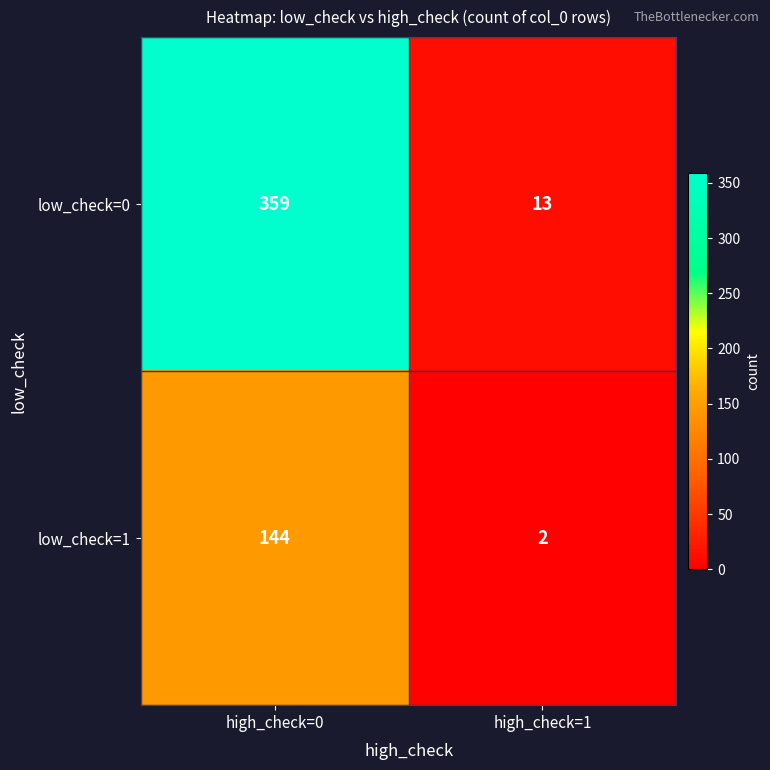

What is the average value of the low_check=0 series?

186